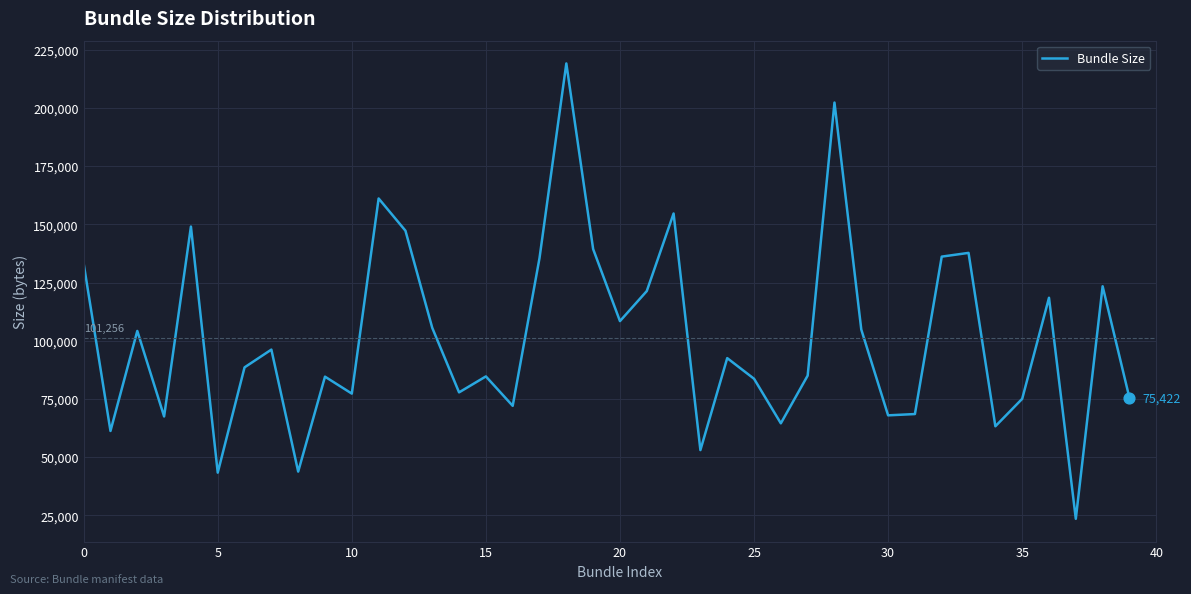

What is the maximum value shown in the chart?

219129